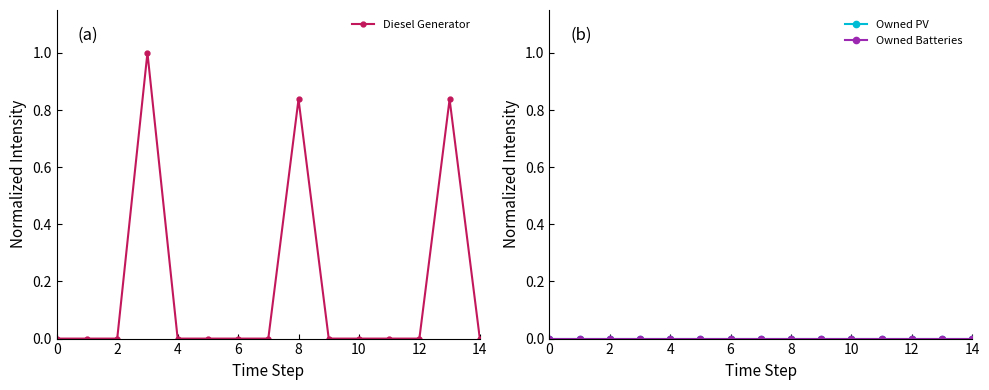

The Diesel Generator series shows 0.0 at 2. True or false?

True